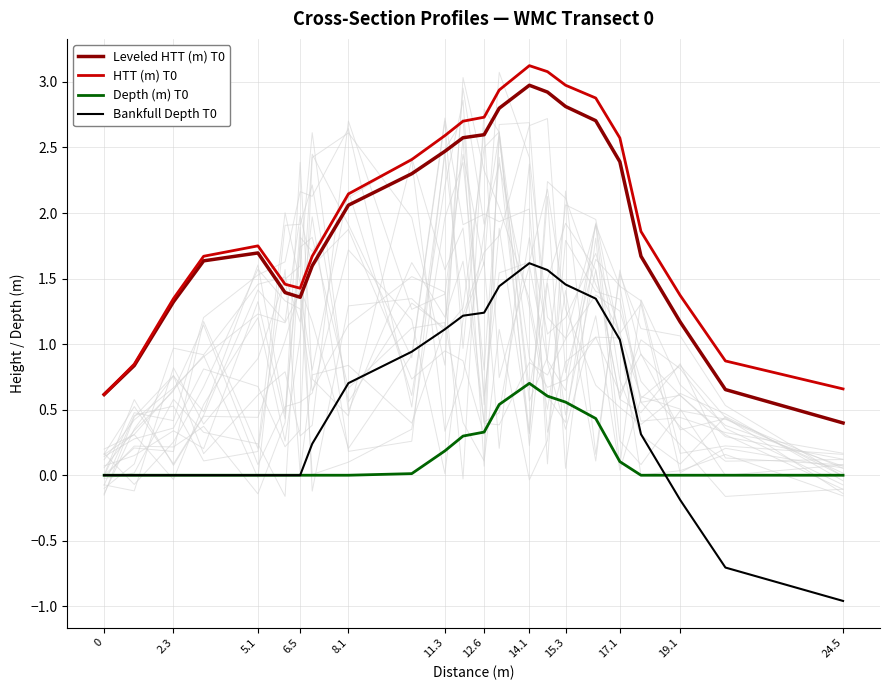

Is this an area chart (filled region under the line)?

No